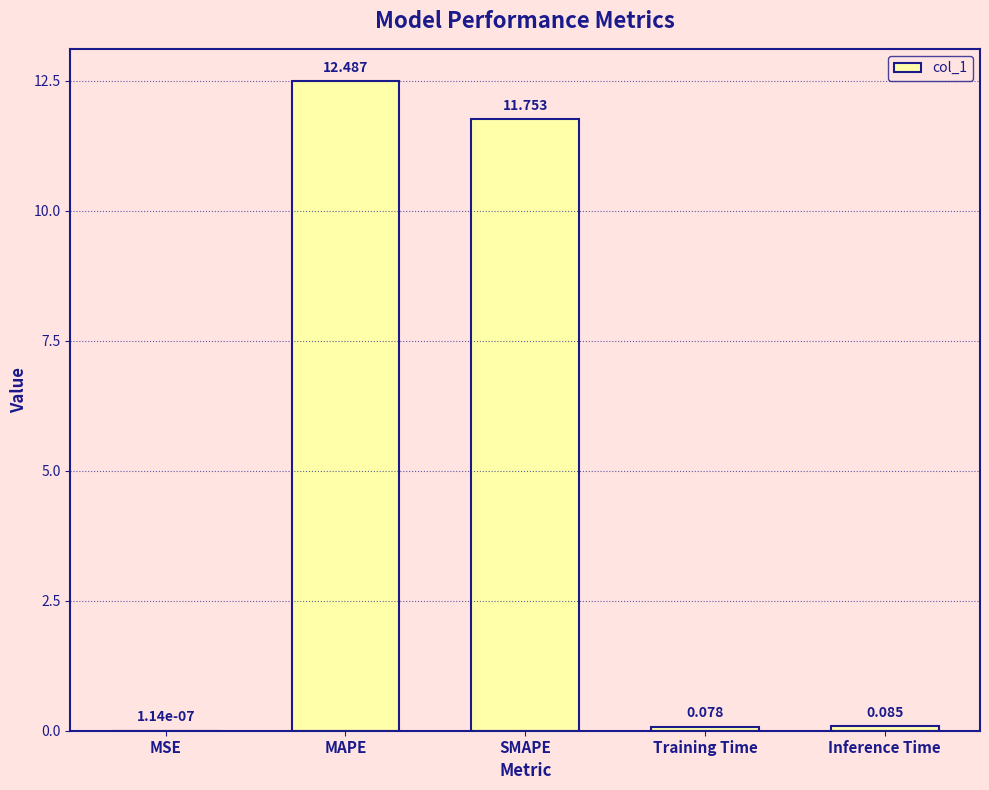

How many series are shown in this chart?

1